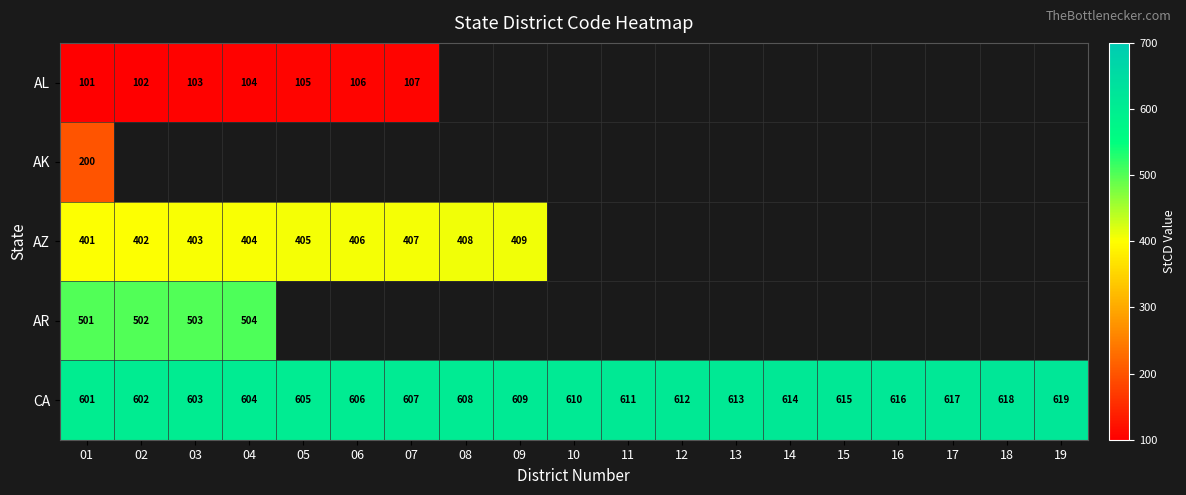

The value of AR at 04 is 802. True or false?

False